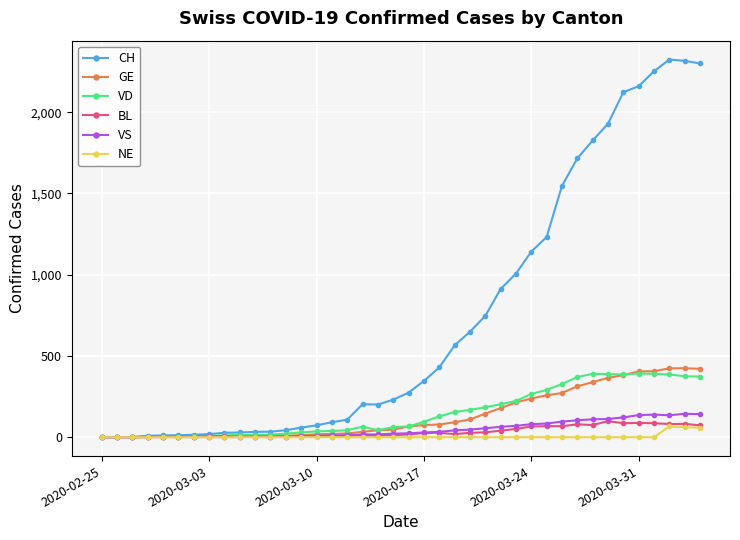

Which series has the largest total across all categories?

CH